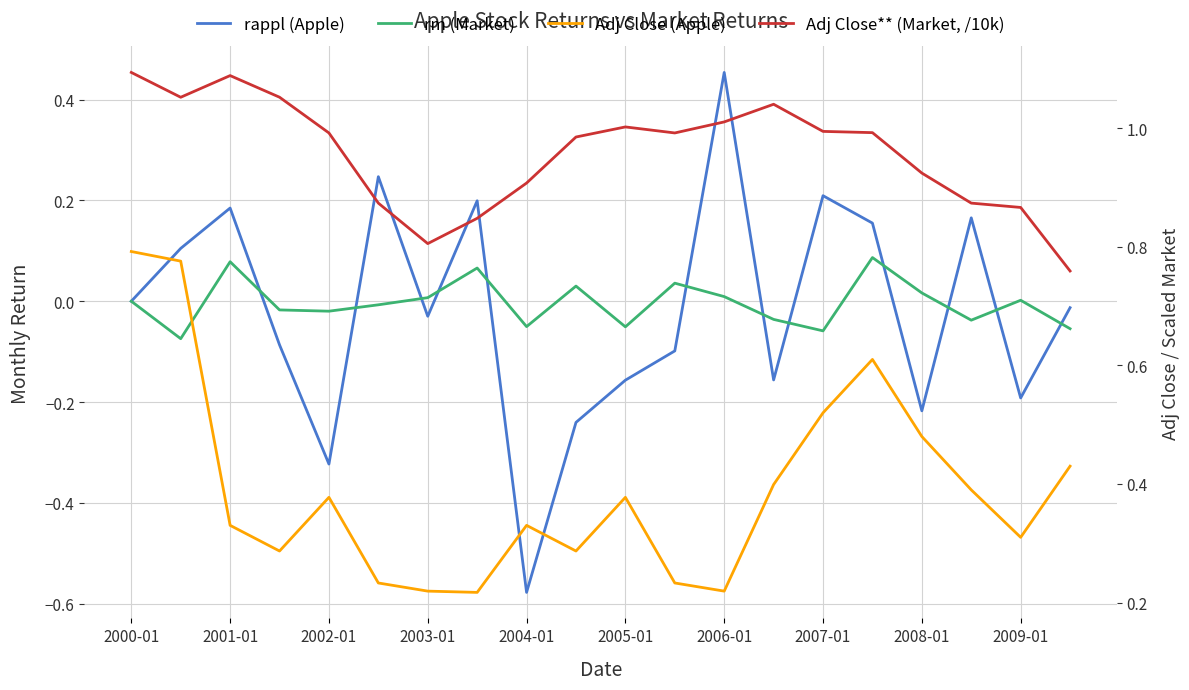

Is it true that Adj Close (Apple) equals 0.2 at 2003-01?

True